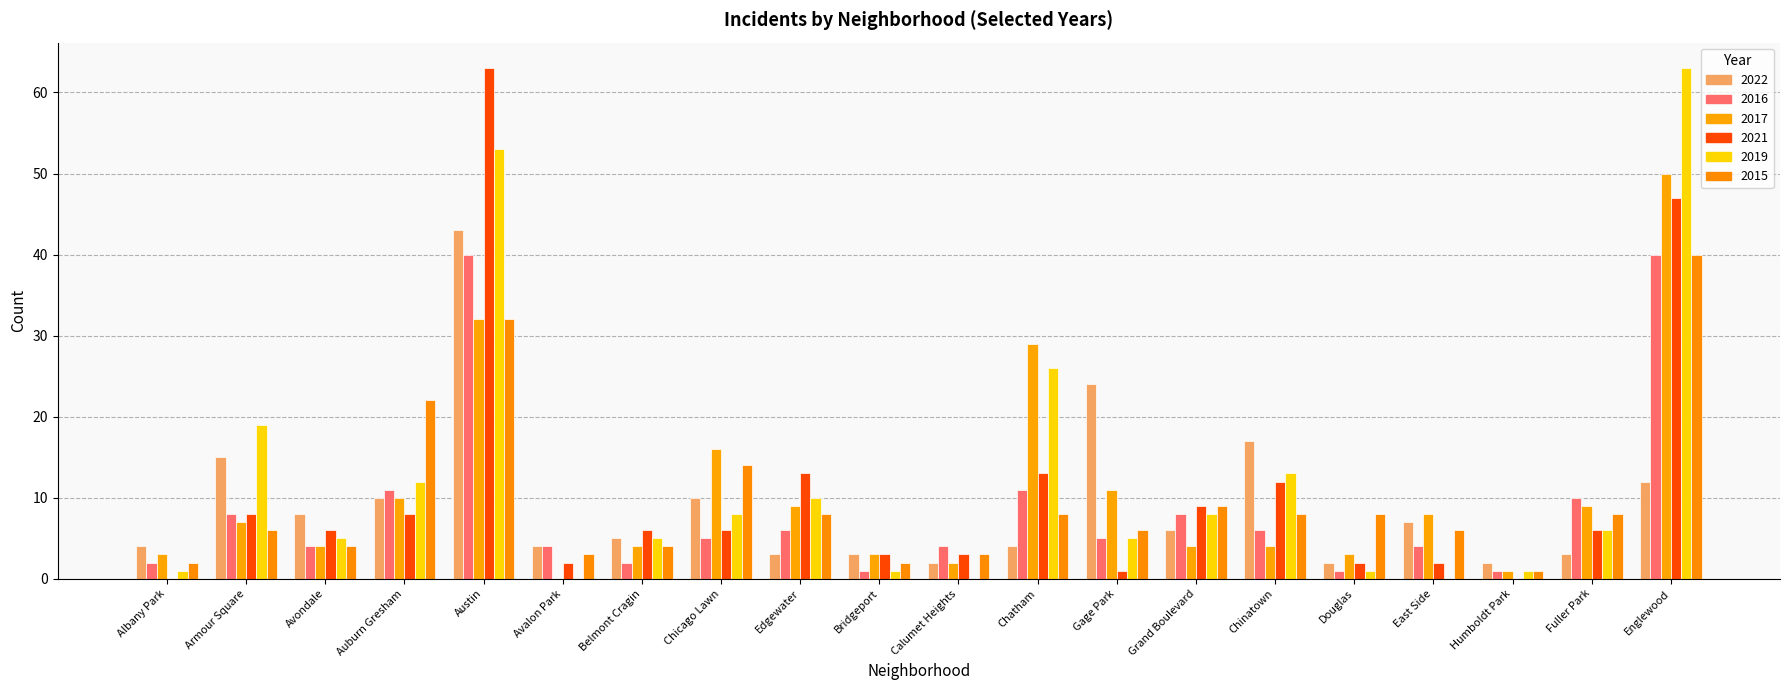

Reading right to left, extract all data points from this chart.

2022: Englewood=12	Fuller Park=3	Humboldt Park=2	East Side=7	Douglas=2	Chinatown=17	Grand Boulevard=6	Gage Park=24	Chatham=4	Calumet Heights=2	Bridgeport=3	Edgewater=3	Chicago Lawn=10	Belmont Cragin=5	Avalon Park=4	Austin=43	Auburn Gresham=10	Avondale=8	Armour Square=15	Albany Park=4
2016: Englewood=40	Fuller Park=10	Humboldt Park=1	East Side=4	Douglas=1	Chinatown=6	Grand Boulevard=8	Gage Park=5	Chatham=11	Calumet Heights=4	Bridgeport=1	Edgewater=6	Chicago Lawn=5	Belmont Cragin=2	Avalon Park=4	Austin=40	Auburn Gresham=11	Avondale=4	Armour Square=8	Albany Park=2
2017: Englewood=50	Fuller Park=9	Humboldt Park=1	East Side=8	Douglas=3	Chinatown=4	Grand Boulevard=4	Gage Park=11	Chatham=29	Calumet Heights=2	Bridgeport=3	Edgewater=9	Chicago Lawn=16	Belmont Cragin=4	Avalon Park=0	Austin=32	Auburn Gresham=10	Avondale=4	Armour Square=7	Albany Park=3
2021: Englewood=47	Fuller Park=6	Humboldt Park=0	East Side=2	Douglas=2	Chinatown=12	Grand Boulevard=9	Gage Park=1	Chatham=13	Calumet Heights=3	Bridgeport=3	Edgewater=13	Chicago Lawn=6	Belmont Cragin=6	Avalon Park=2	Austin=63	Auburn Gresham=8	Avondale=6	Armour Square=8	Albany Park=0
2019: Englewood=63	Fuller Park=6	Humboldt Park=1	East Side=0	Douglas=1	Chinatown=13	Grand Boulevard=8	Gage Park=5	Chatham=26	Calumet Heights=0	Bridgeport=1	Edgewater=10	Chicago Lawn=8	Belmont Cragin=5	Avalon Park=0	Austin=53	Auburn Gresham=12	Avondale=5	Armour Square=19	Albany Park=1
2015: Englewood=40	Fuller Park=8	Humboldt Park=1	East Side=6	Douglas=8	Chinatown=8	Grand Boulevard=9	Gage Park=6	Chatham=8	Calumet Heights=3	Bridgeport=2	Edgewater=8	Chicago Lawn=14	Belmont Cragin=4	Avalon Park=3	Austin=32	Auburn Gresham=22	Avondale=4	Armour Square=6	Albany Park=2